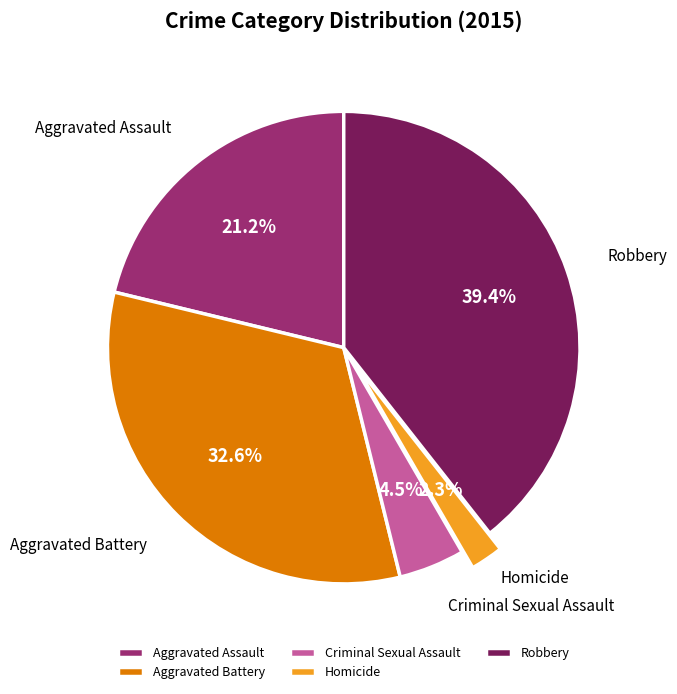

Rank the categories by value from lowest to highest.

Homicide, Criminal Sexual Assault, Aggravated Assault, Aggravated Battery, Robbery